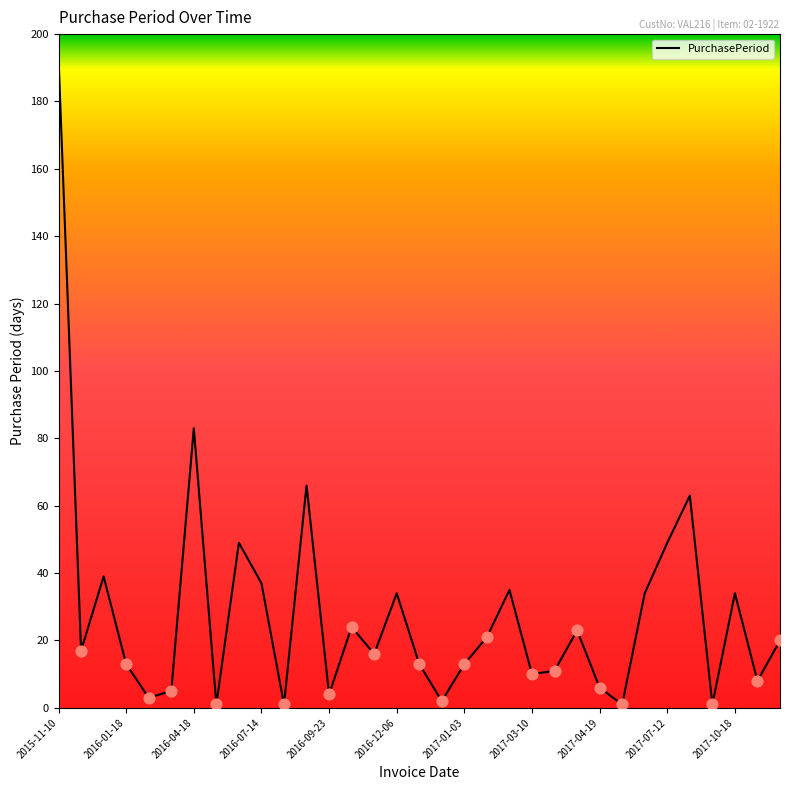

What is the difference between the maximum and minimum values?

192